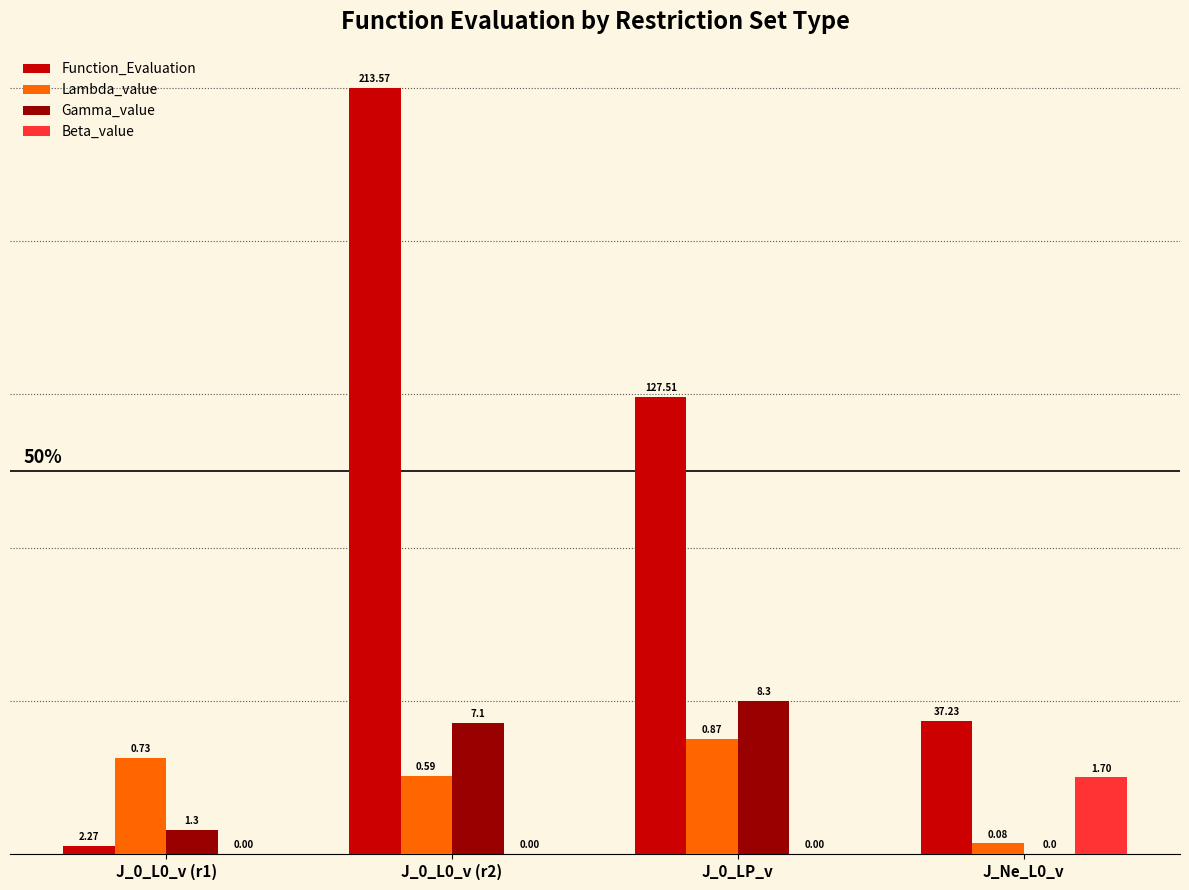

Which has a higher value, J_0_L0_v (r1) or J_0_LP_v?

J_0_LP_v